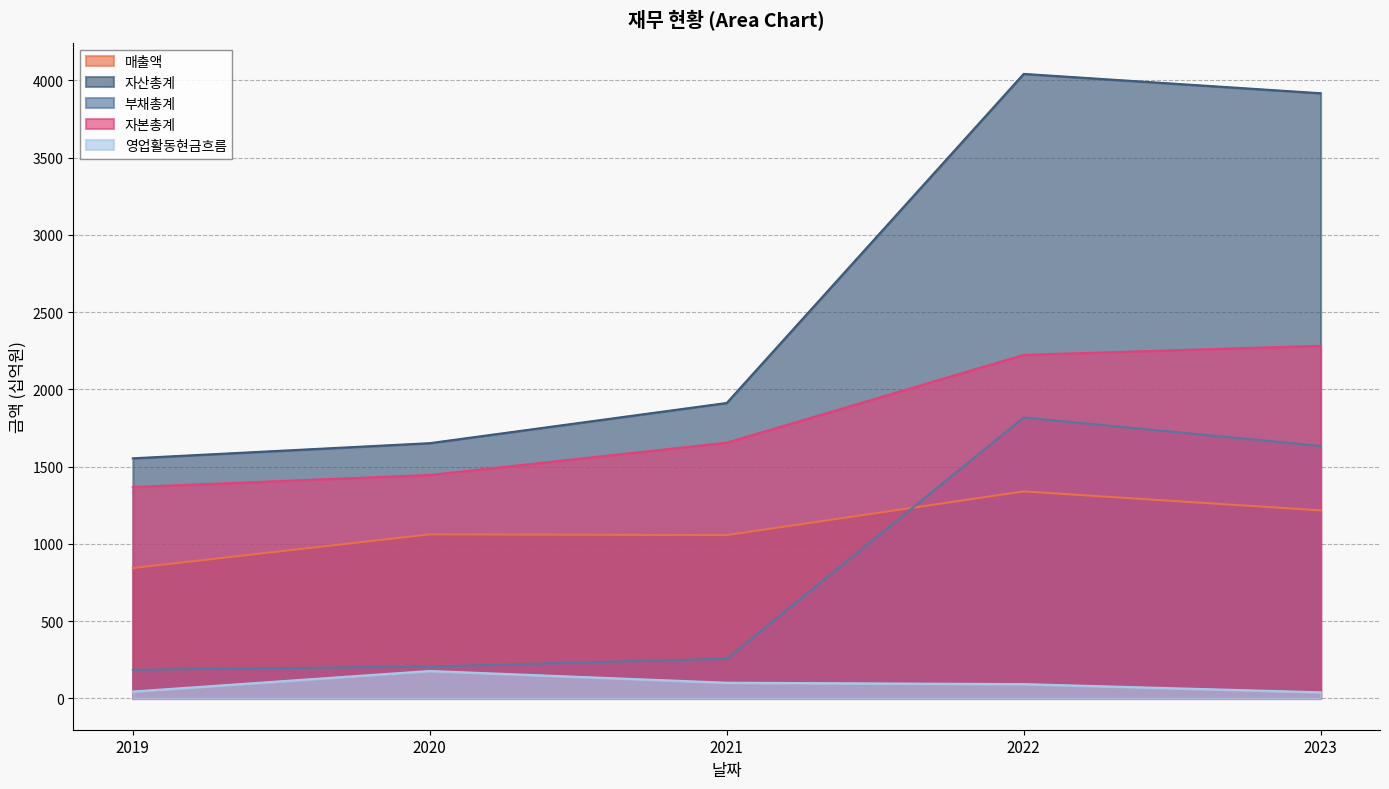

Does the chart display data point markers on the line(s)?

No